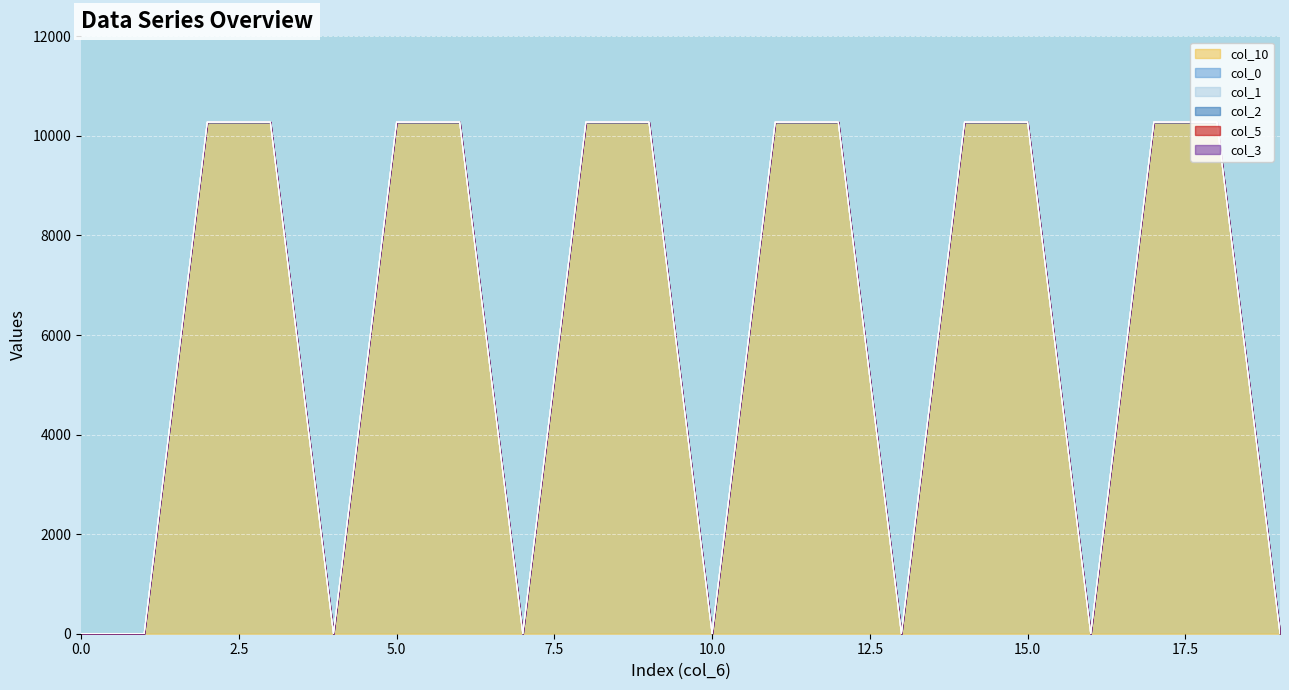

Read the col_1 value at 11.

10274.9